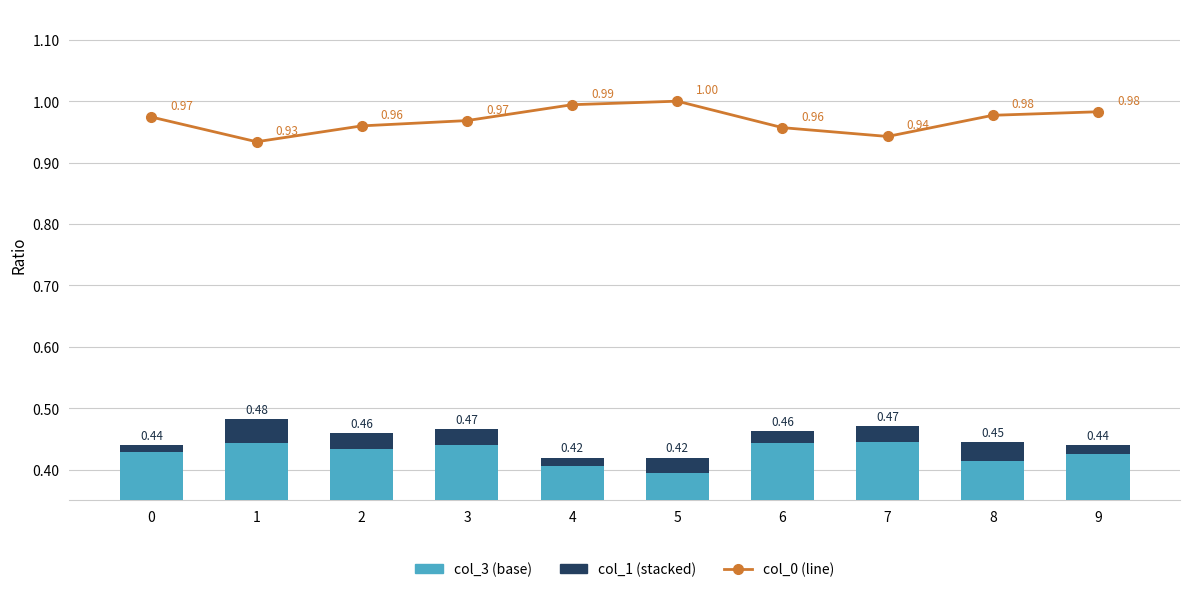

Is it true that col_1 equals 0.0 at 4?

False